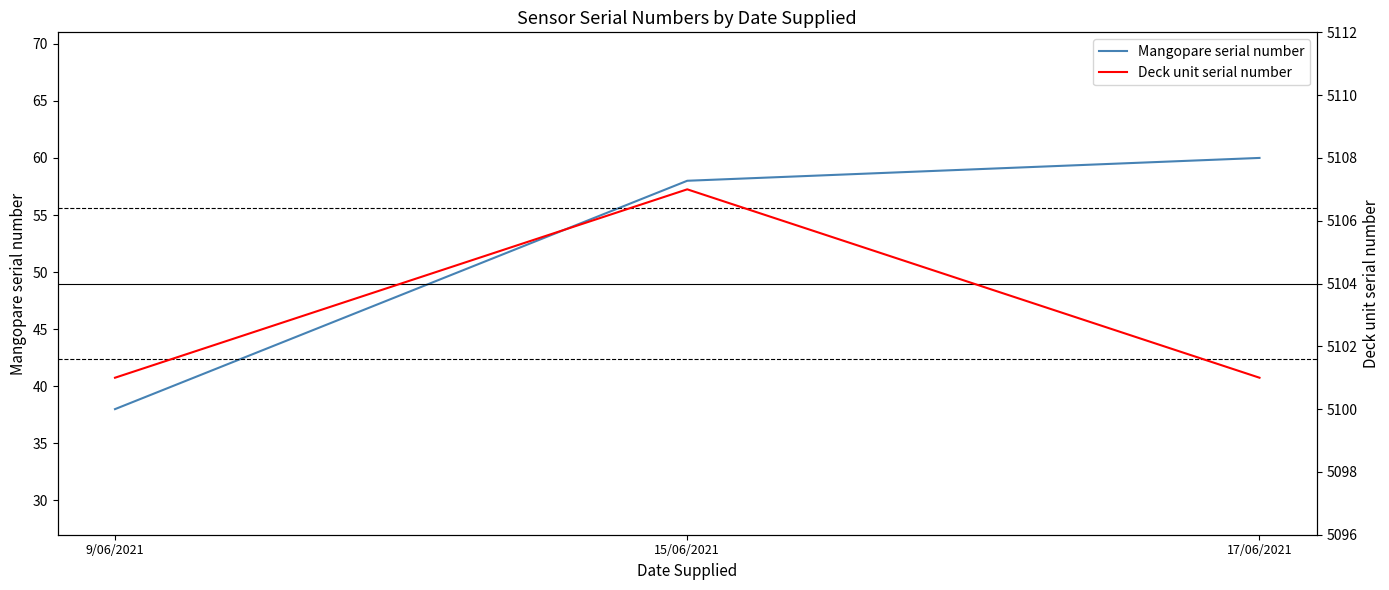

Is the value of Deck unit serial number at 9/06/2021 greater than the value of Mangopare serial number at 15/06/2021?

Yes